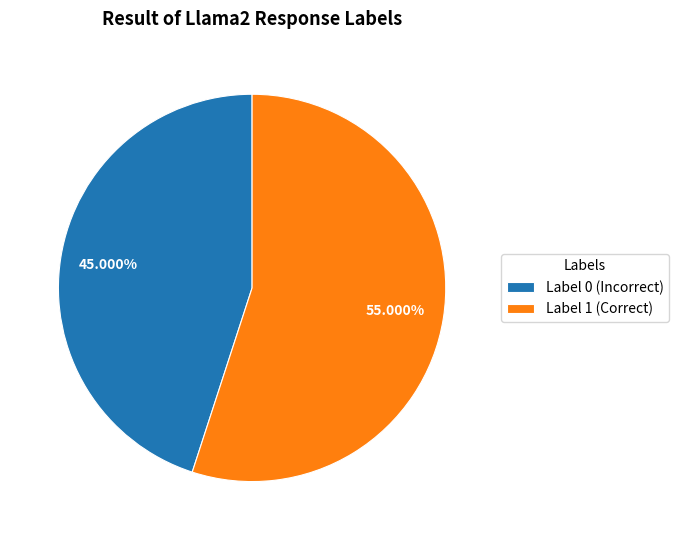

How many slices are in this pie chart?

2